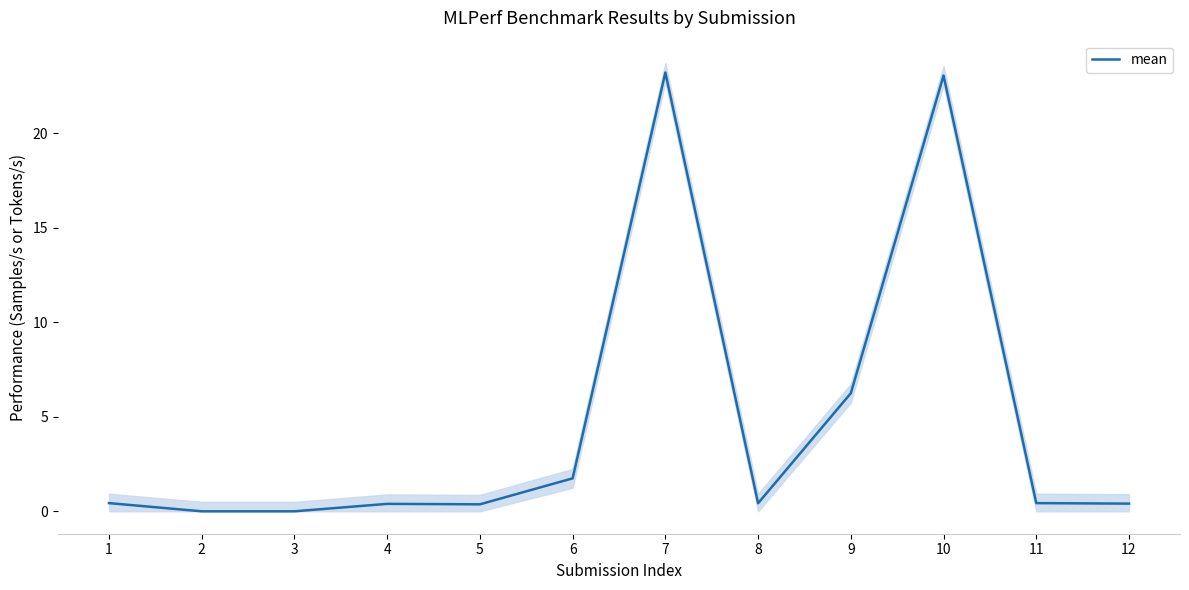

Reading left to right, transcribe all the data shown in this chart.

1=0.4	2=0.0	3=0.0	4=0.4	5=0.4	6=1.7	7=23.2	8=0.4	9=6.2	10=23.1	11=0.4	12=0.4